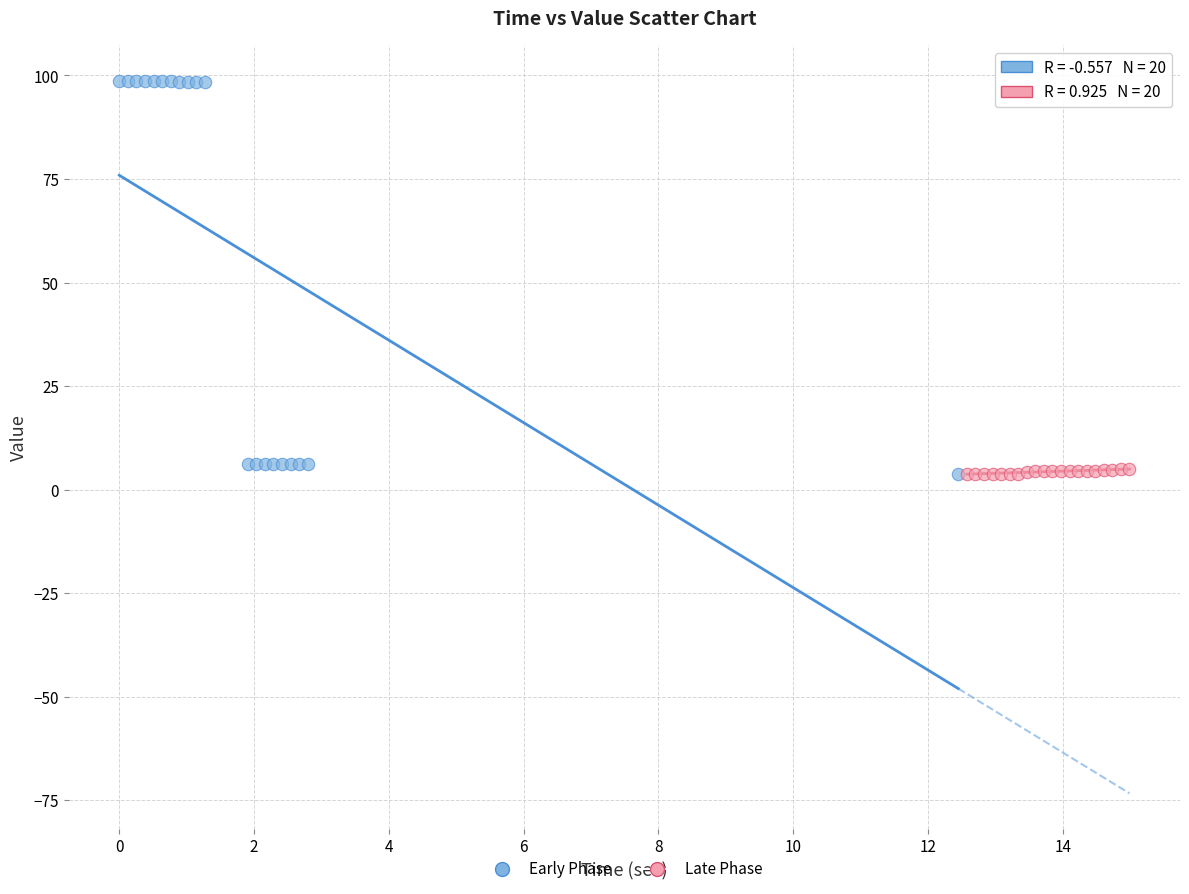

What are all the series names shown in the legend?

Early Phase, Late Phase